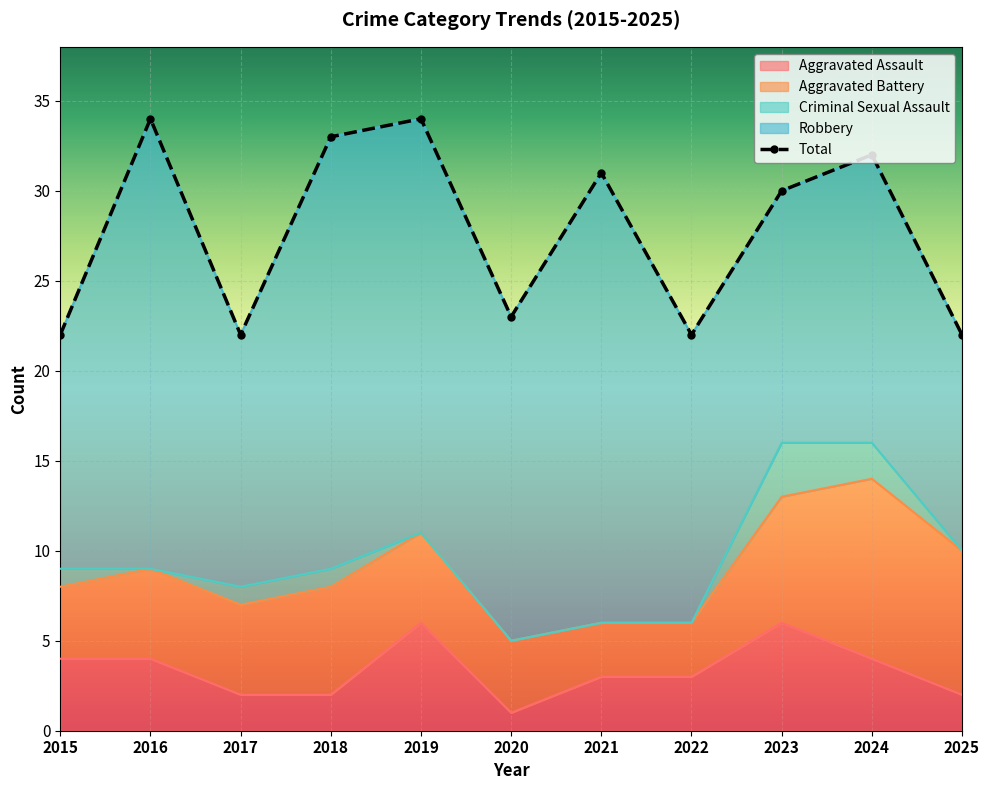

At which category does the chart reach its peak across all series?

2016